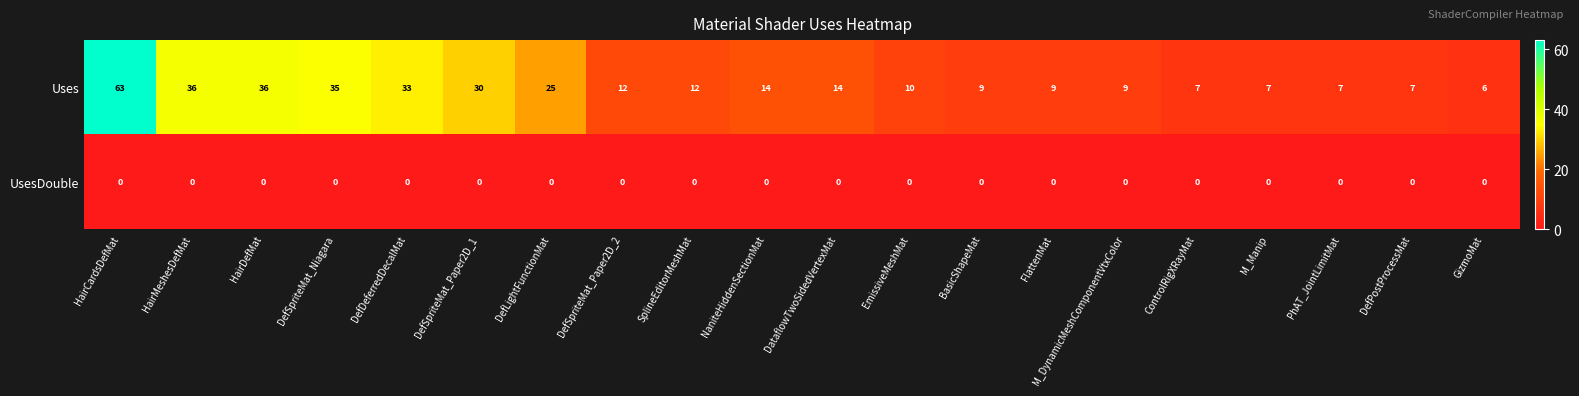

The value of UsesDouble at GizmoMat is 0. True or false?

True